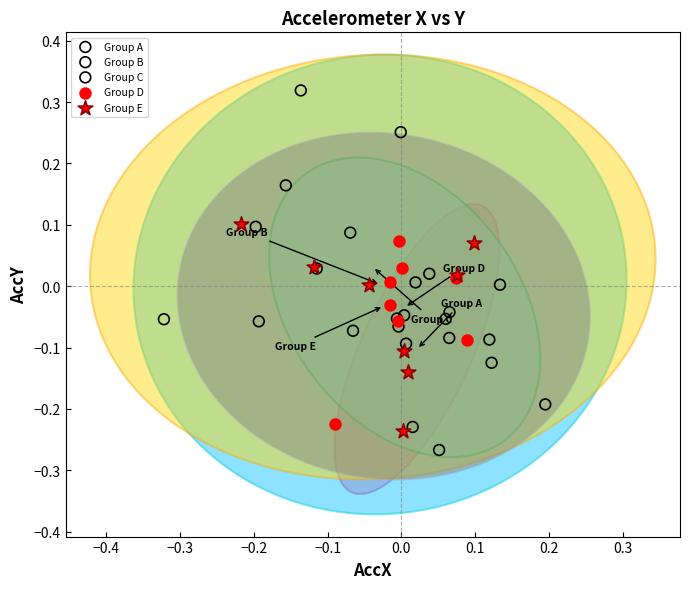

What are all the series names shown in the legend?

Group A, Group B, Group C, Group D, Group E